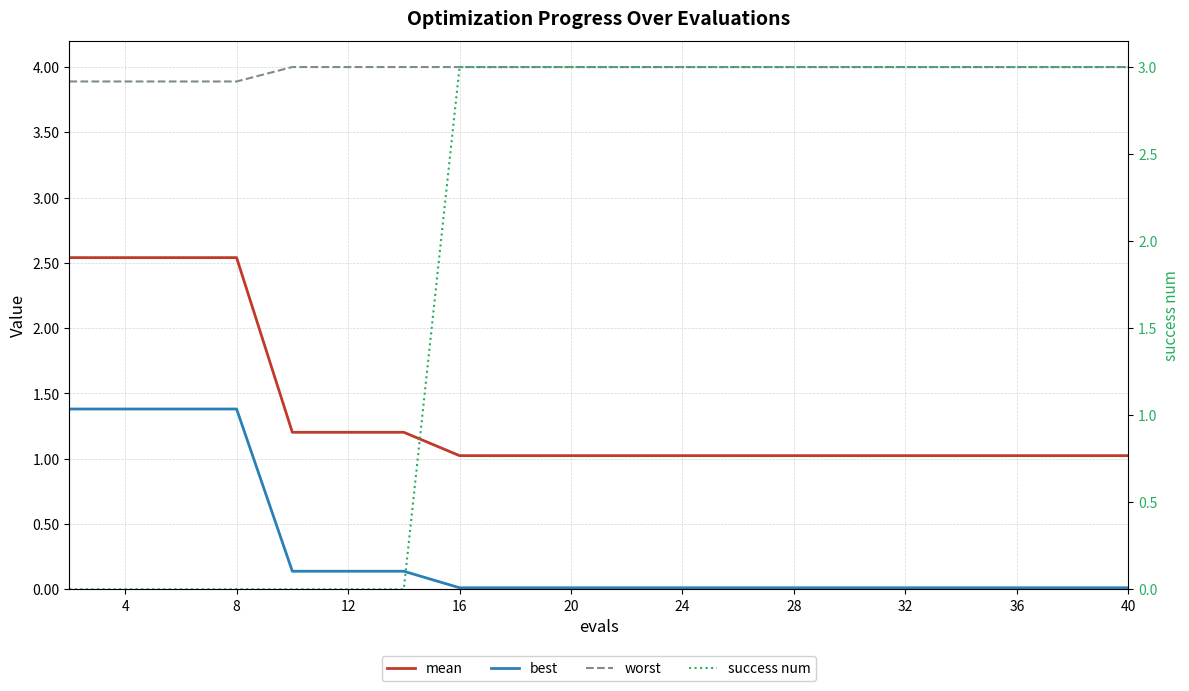

Which series has the largest total across all categories?

worst